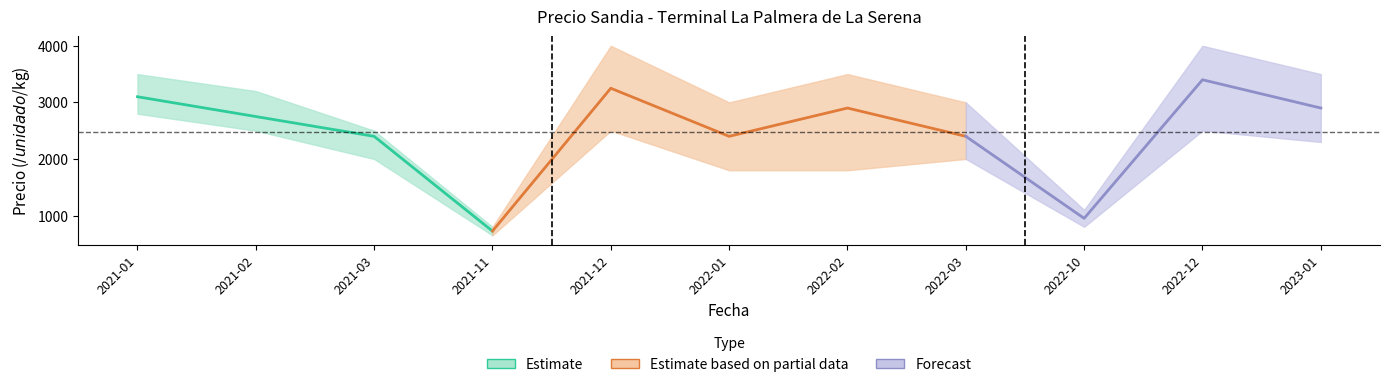

True or false: Precio promedio ponderado and Precio maximo intersect in this chart.

False